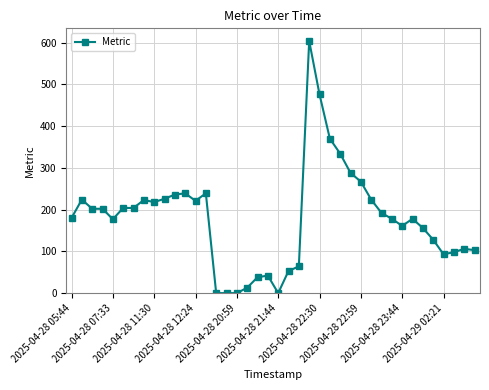

What is the greatest value displayed?

604